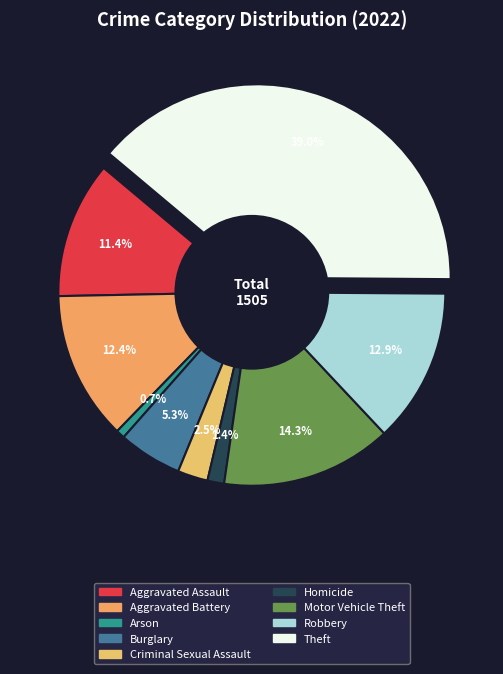

To the nearest percent, what is the difference between the largest and smallest slice percentages?

38%